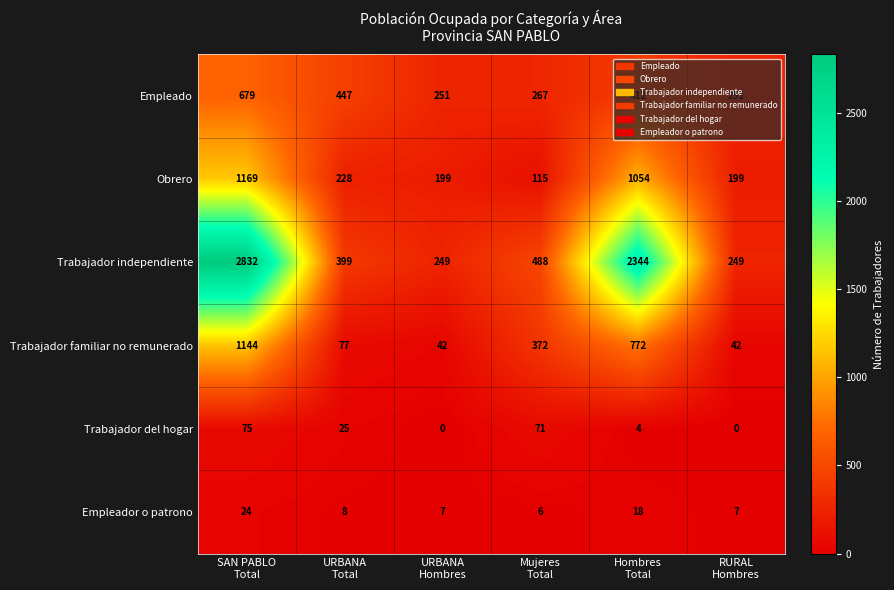

Which series has the widest spread of values?

Trabajador independiente